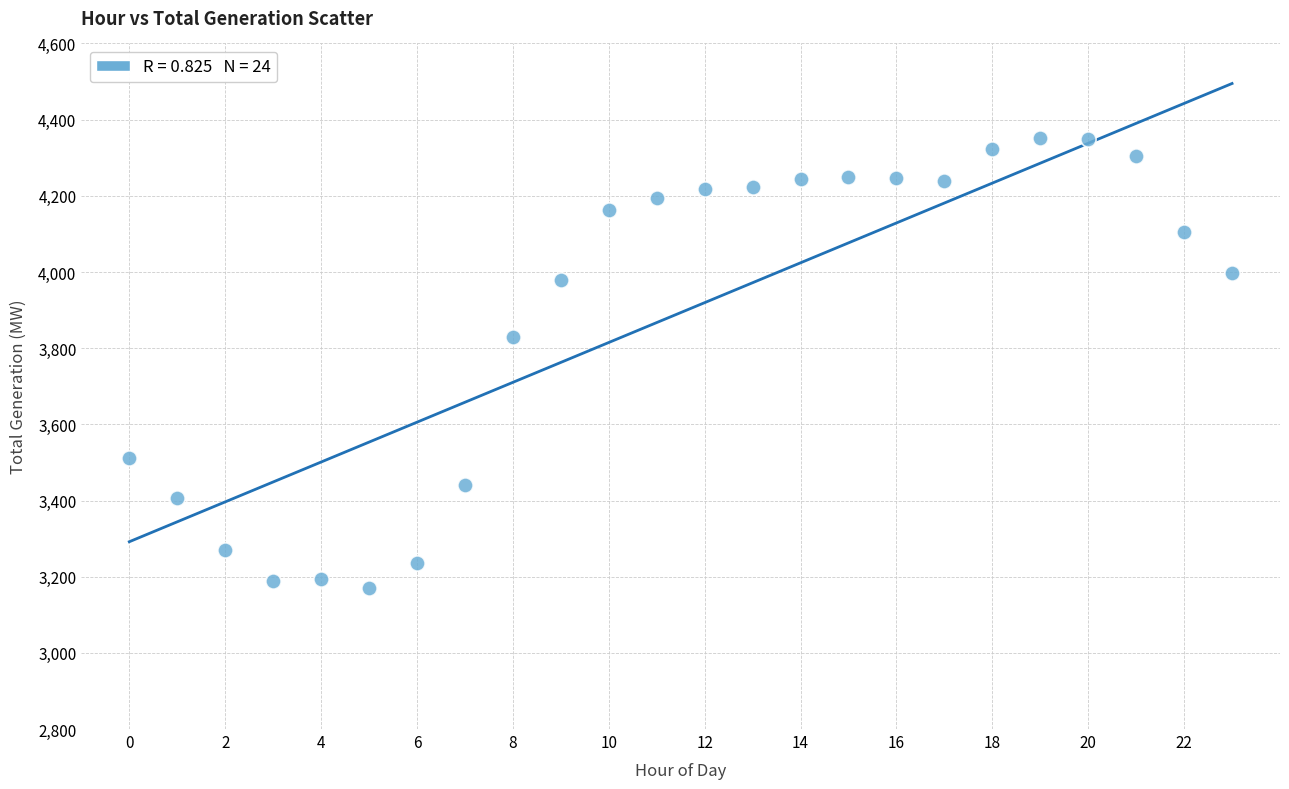

What is the range of Y values (max minus min)?

1181